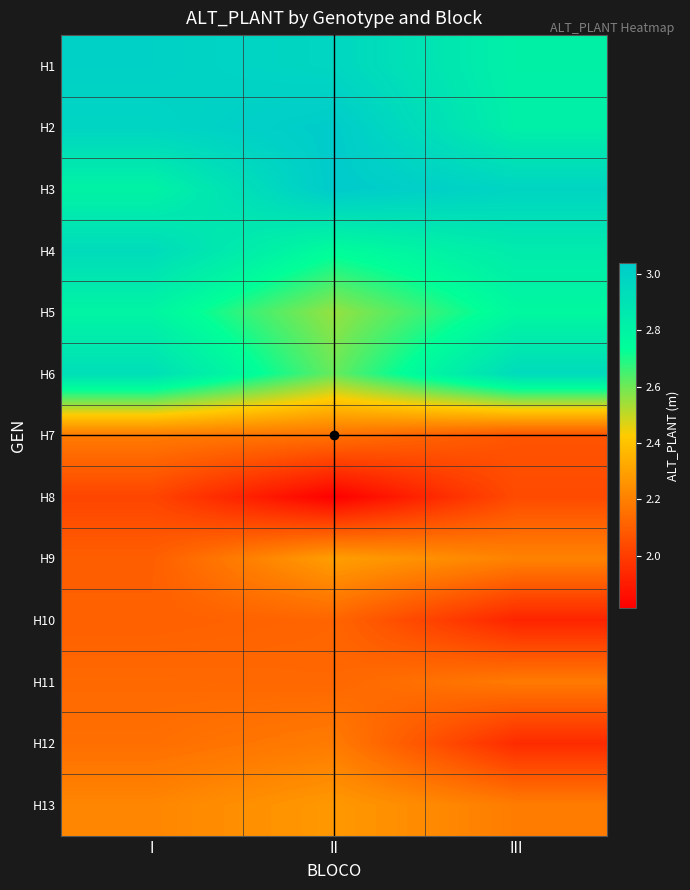

Reading left to right, extract all data points from this chart.

H1: I=3.0	II=3.0	III=2.8
H2: I=3.0	II=3.0	III=2.8
H3: I=2.8	II=3.0	III=3.0
H4: I=2.9	II=2.7	III=2.9
H5: I=2.8	II=2.6	III=2.8
H6: I=2.9	II=2.6	III=2.9
H7: I=2.2	II=2.2	III=2.1
H8: I=2.0	II=1.8	III=2.0
H9: I=2.1	II=2.3	III=2.2
H10: I=2.1	II=2.1	III=1.9
H11: I=2.1	II=2.1	III=2.2
H12: I=2.1	II=2.2	III=1.9
H13: I=2.2	II=2.3	III=2.2